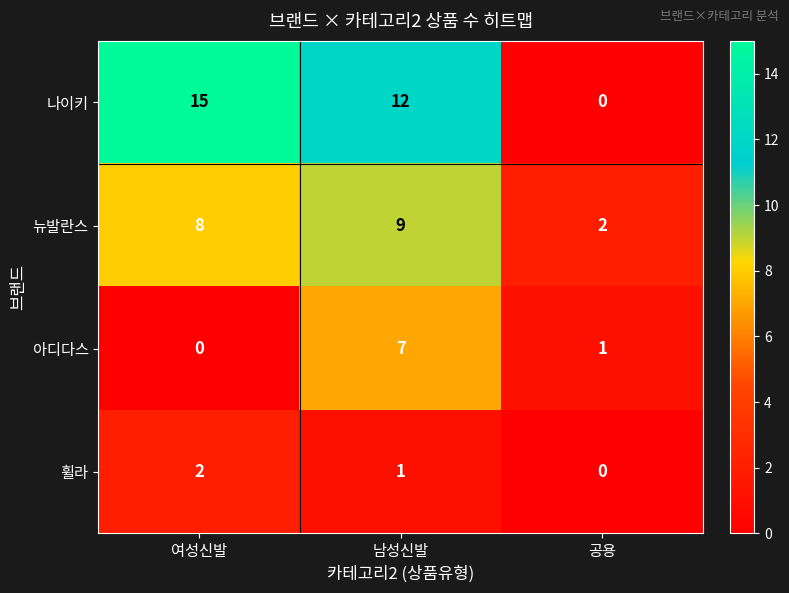

Reading right to left, transcribe all the data shown in this chart.

나이키: 0	12	15
뉴발란스: 2	9	8
아디다스: 1	7	0
휠라: 0	1	2